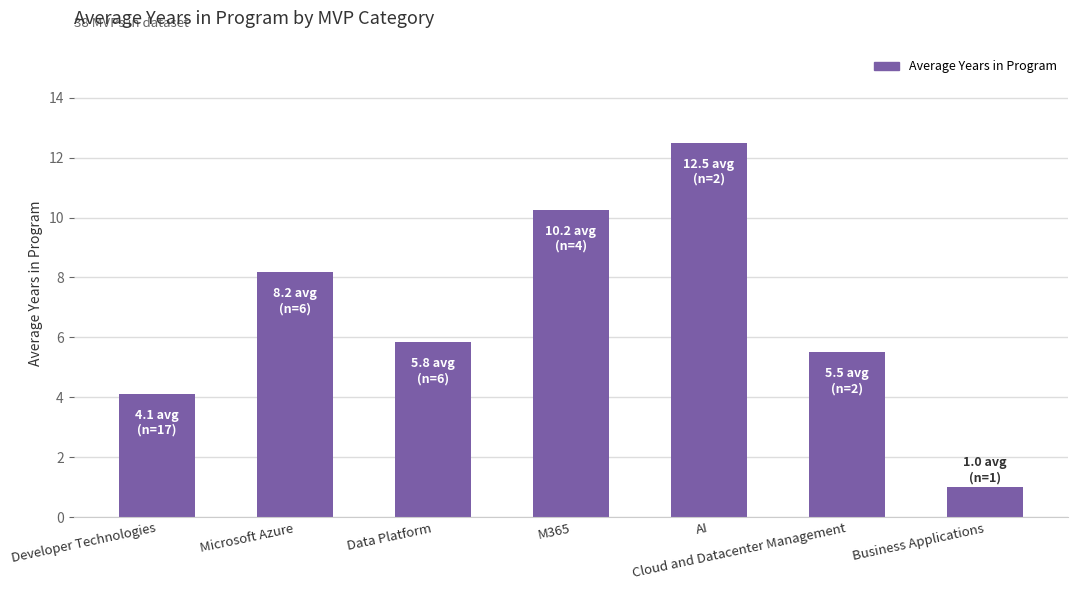

Which category has the lowest value across all series?

Business Applications